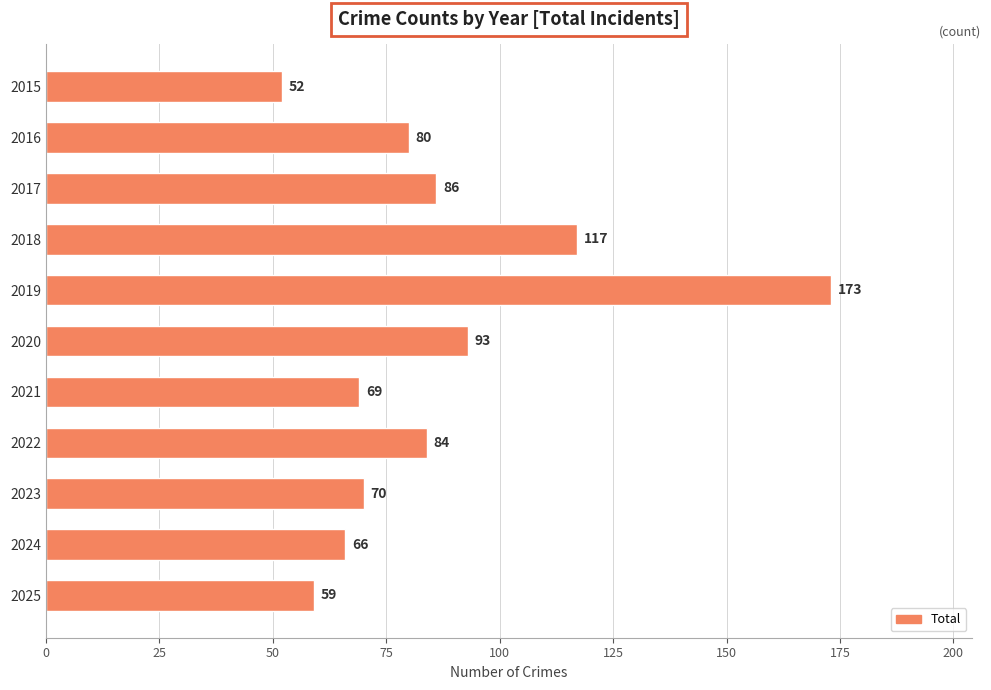

What is the change in value from 2016 to 2017?

+6